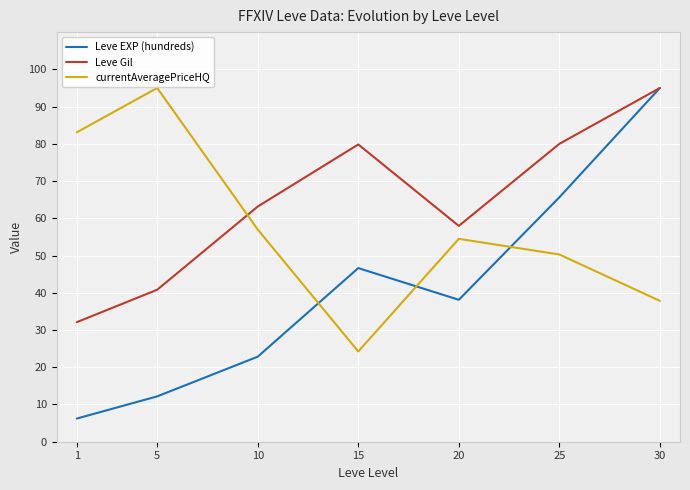

How many intersections are there between Leve EXP (hundreds) and currentAveragePriceHQ?

3